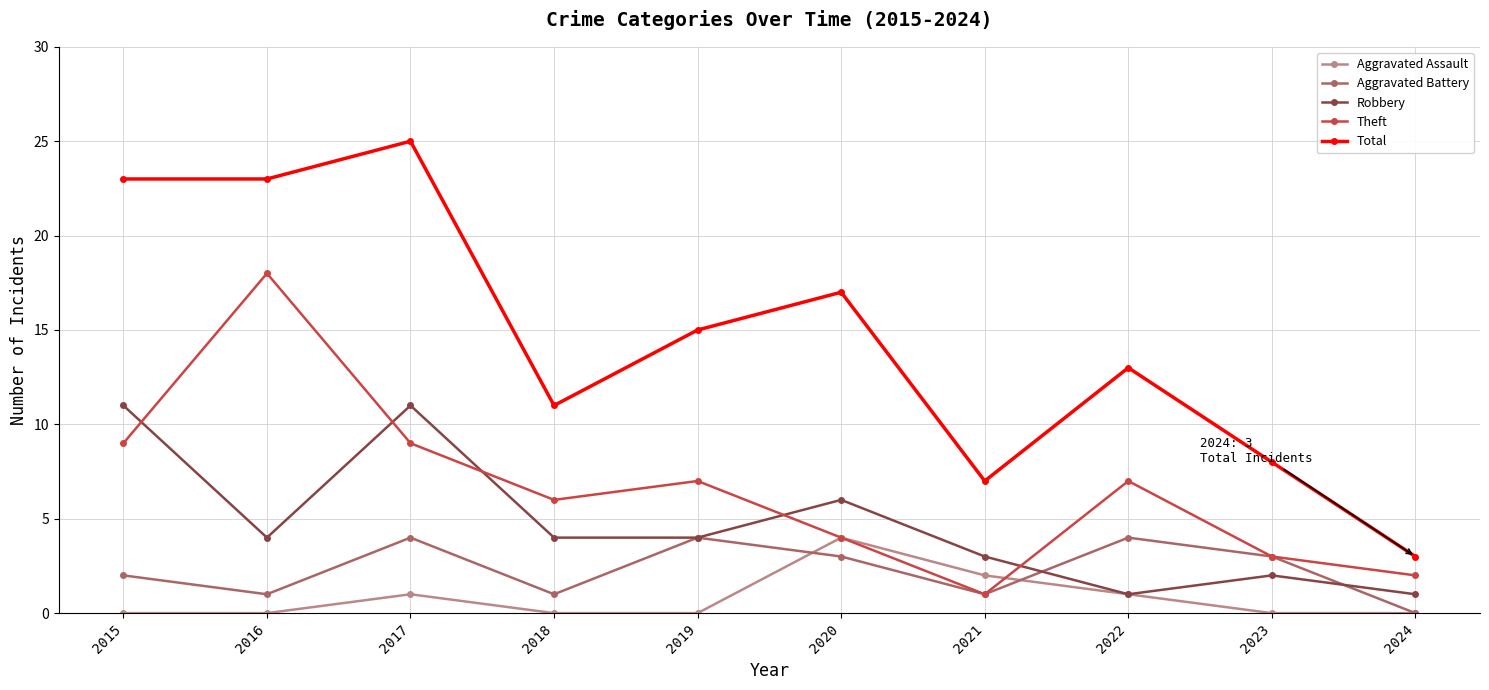

True or false: Aggravated Assault and Total intersect in this chart.

False